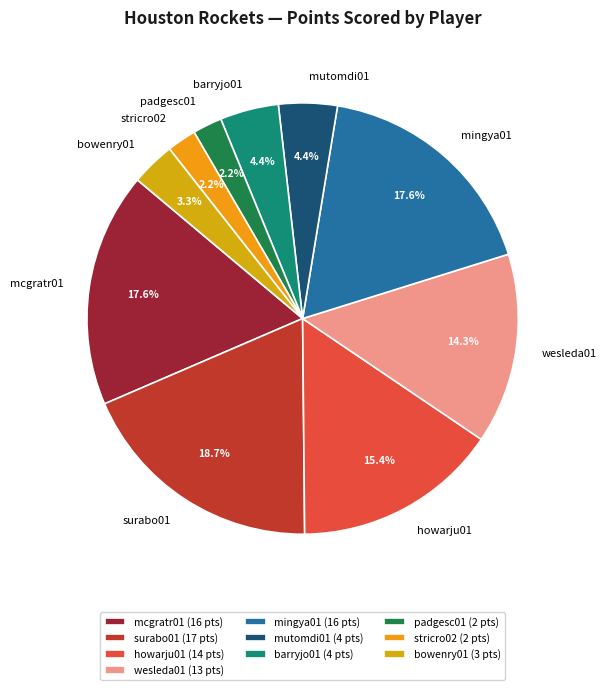

What is the total percentage of mingya01 and surabo01?

36.3%